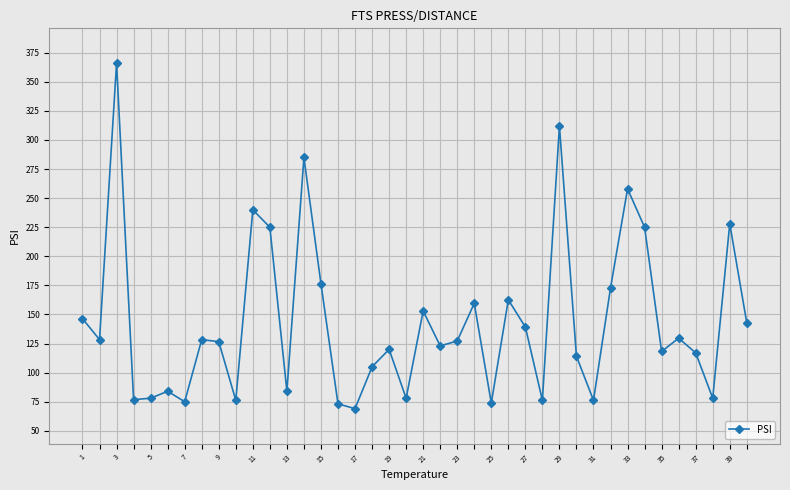

How many data points are above 127?

20